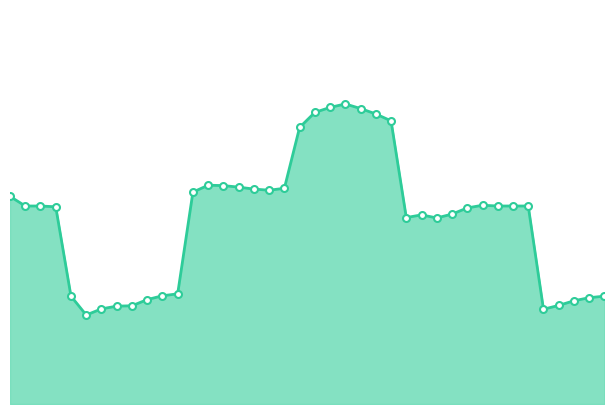

Does the chart display data point markers on the line(s)?

No